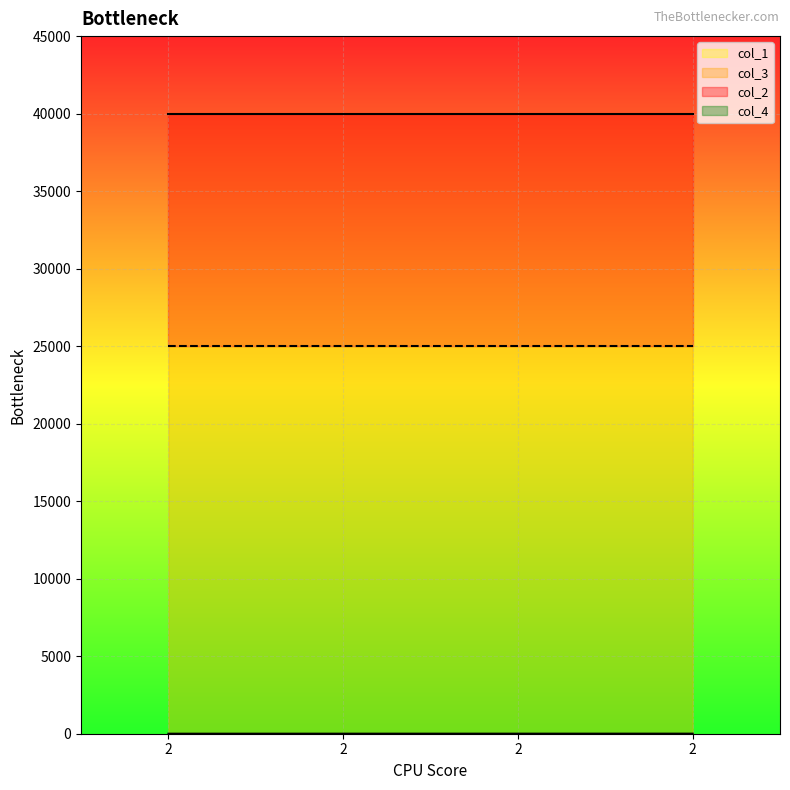

True or false: col_2 has more than 2 points higher than both neighbors.

False